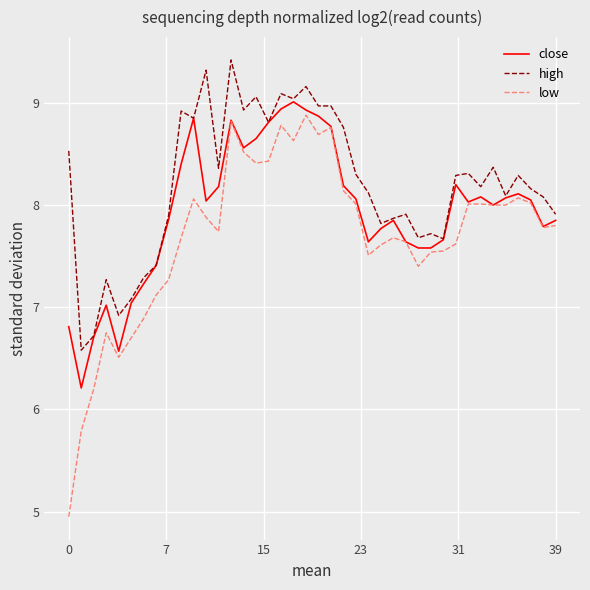

What is the maximum value for close?

9.0